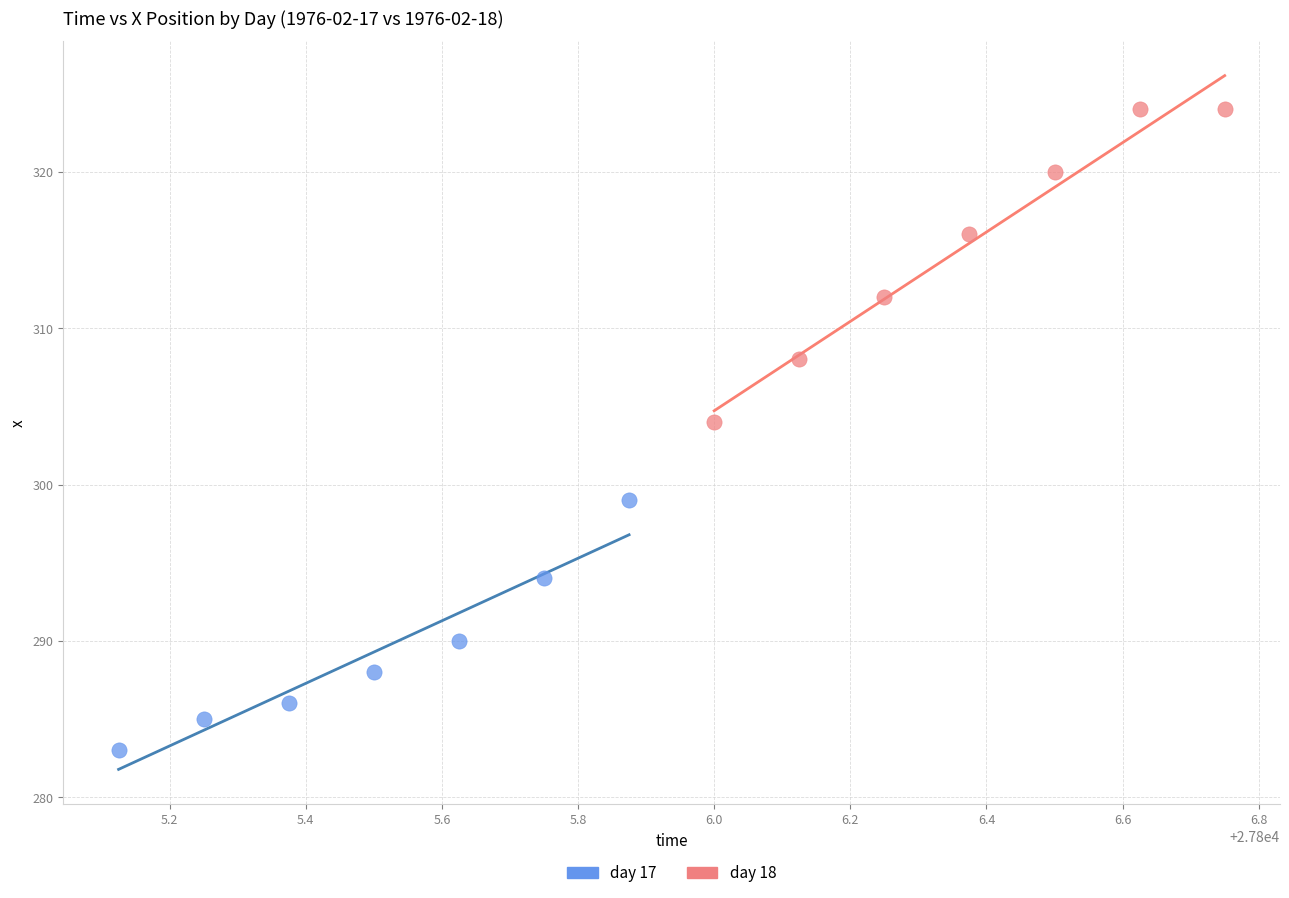

Which series contains the lowest Y value?

day 17